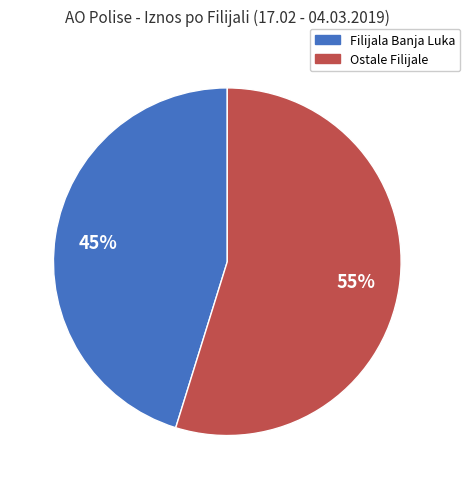

Is there any slice that represents more than half of the pie?

Yes